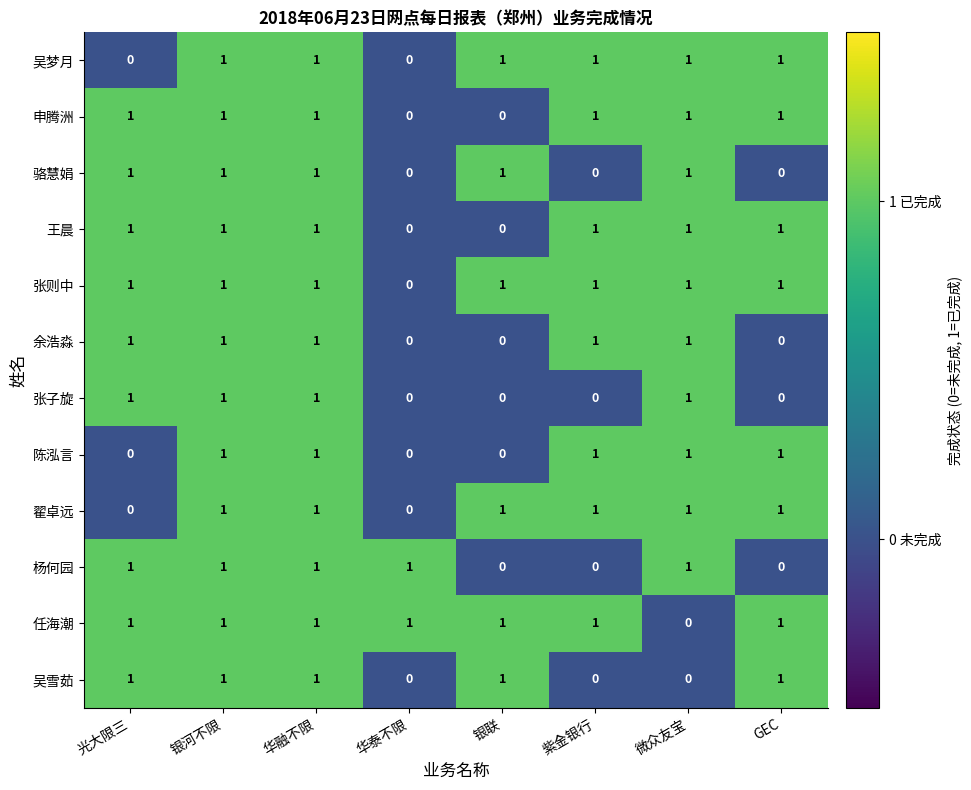

The 张子旋 series shows 1 at 银河不限. True or false?

True